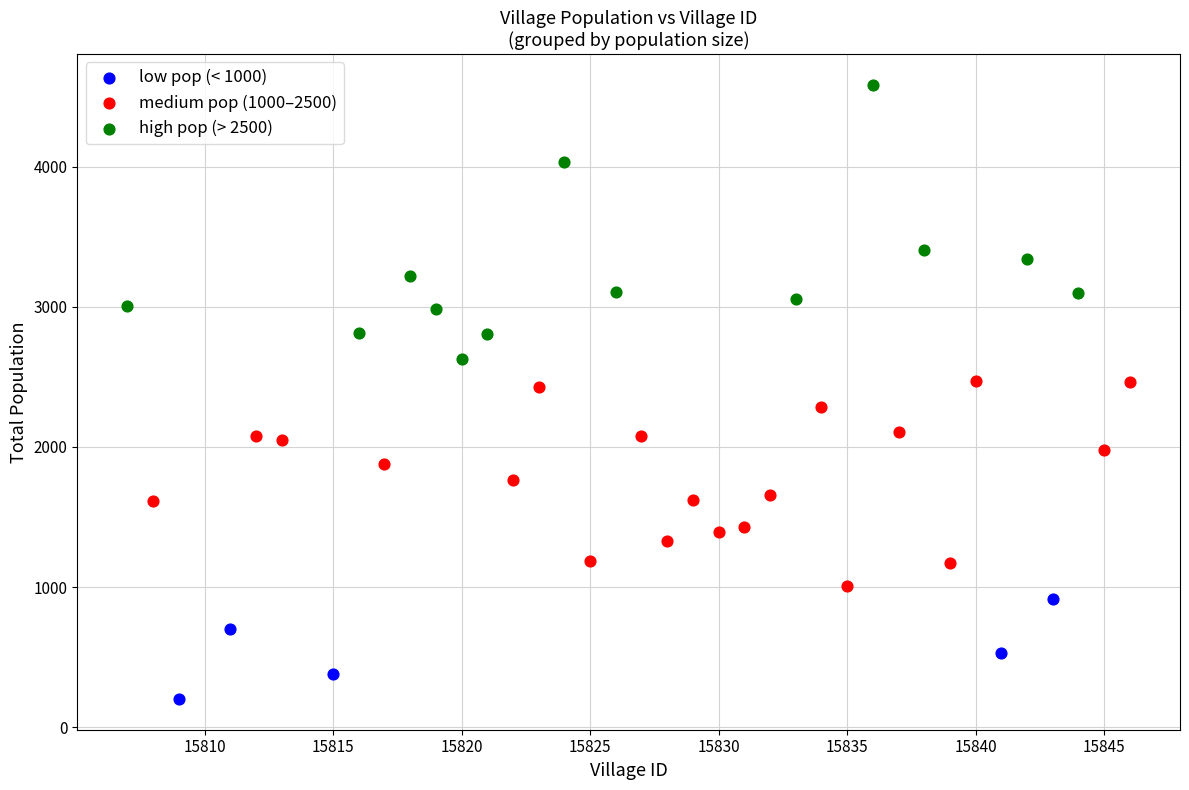

Which series reaches the maximum Y coordinate?

high pop (> 2500)